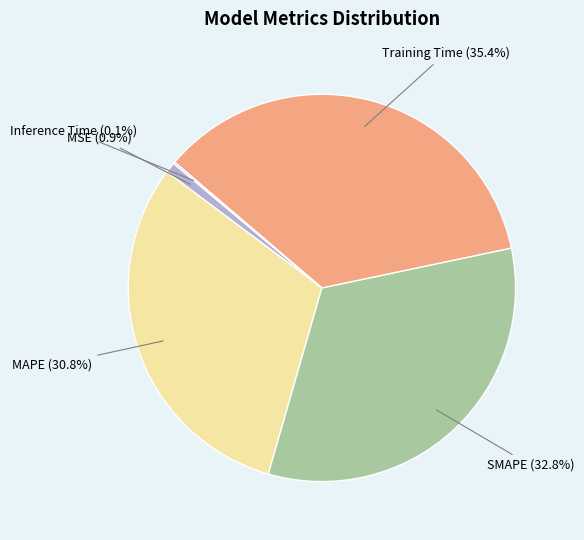

Does SMAPE account for over 50% of the chart?

No